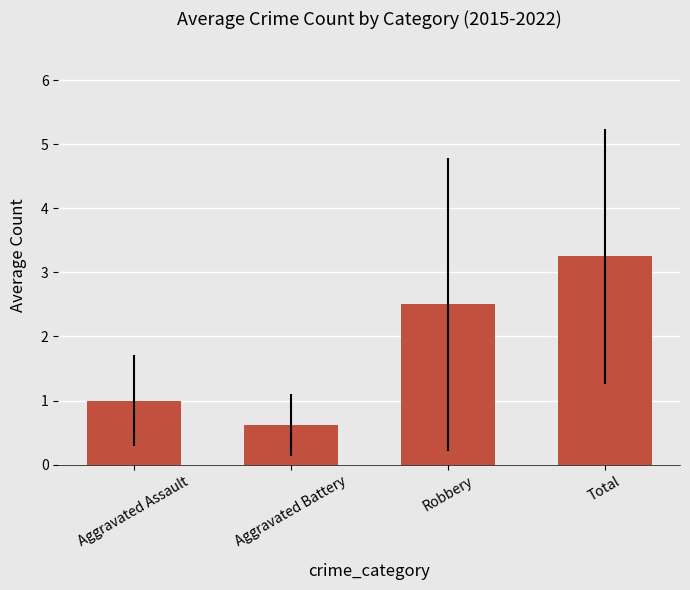

How many bars are there in total?

4